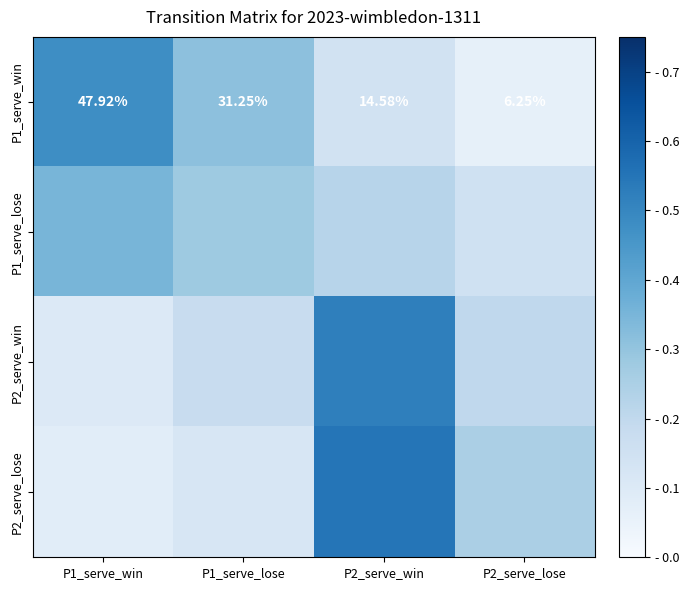

What is the difference between the maximum and minimum values in the P2_serve_lose series?

0.5